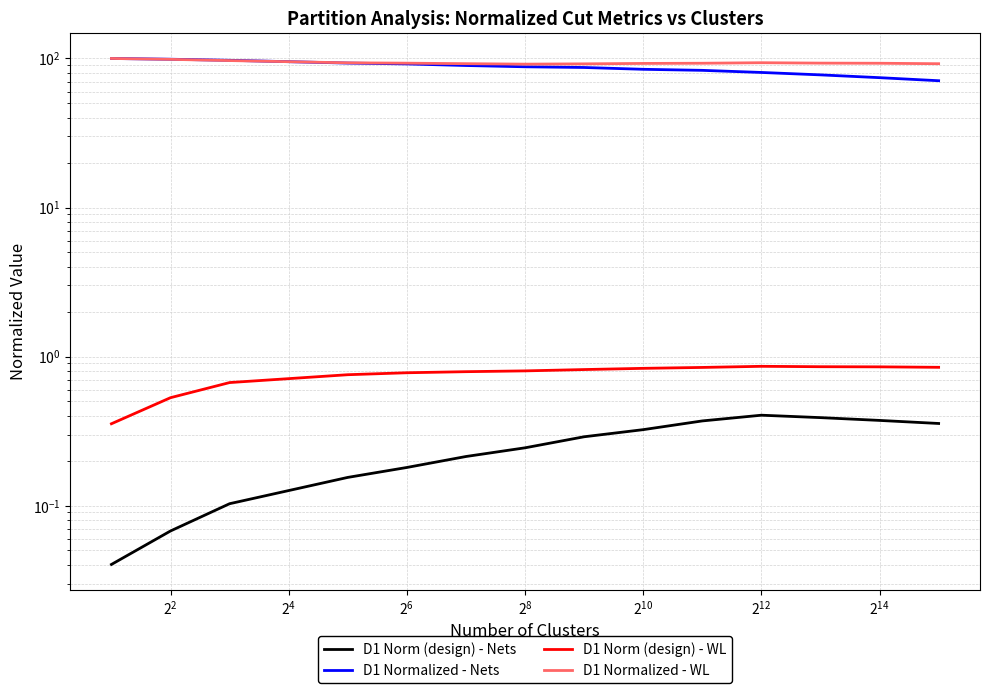

What is the approximate value of D1 Norm (design) - Nets at 12?

0.4